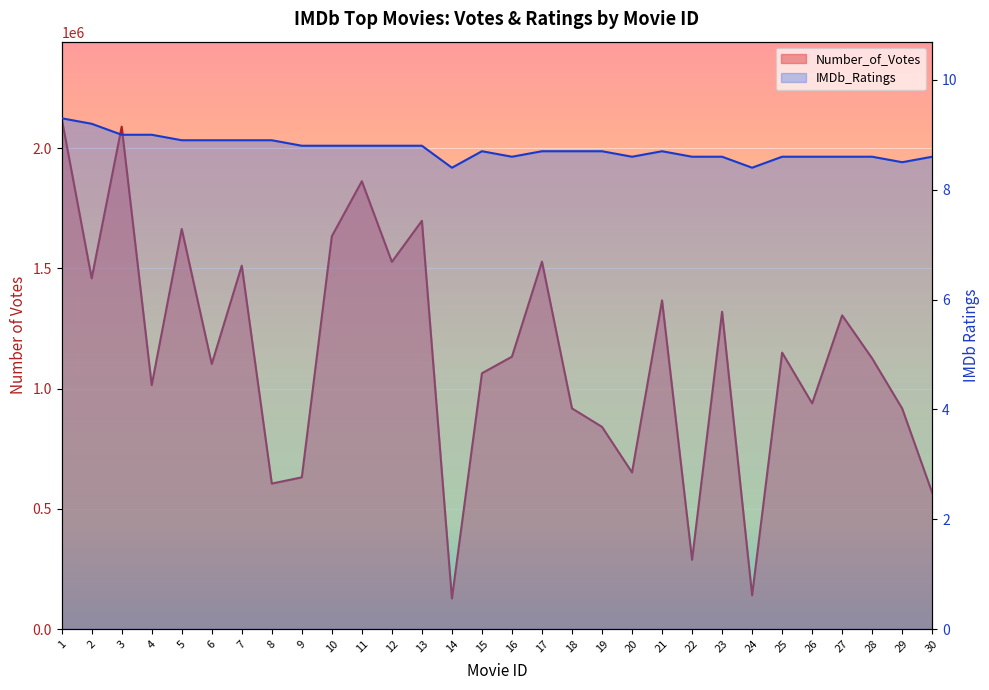

True or false: IMDb_Ratings and Number_of_Votes intersect in this chart.

False